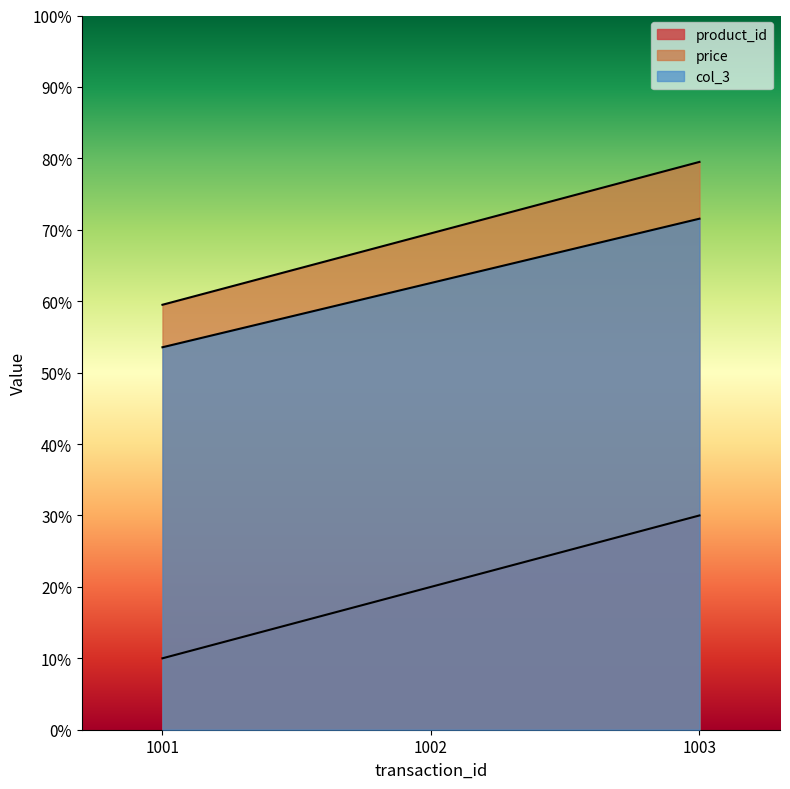

True or false: product_id has a value of 0.6 at 1002.

False